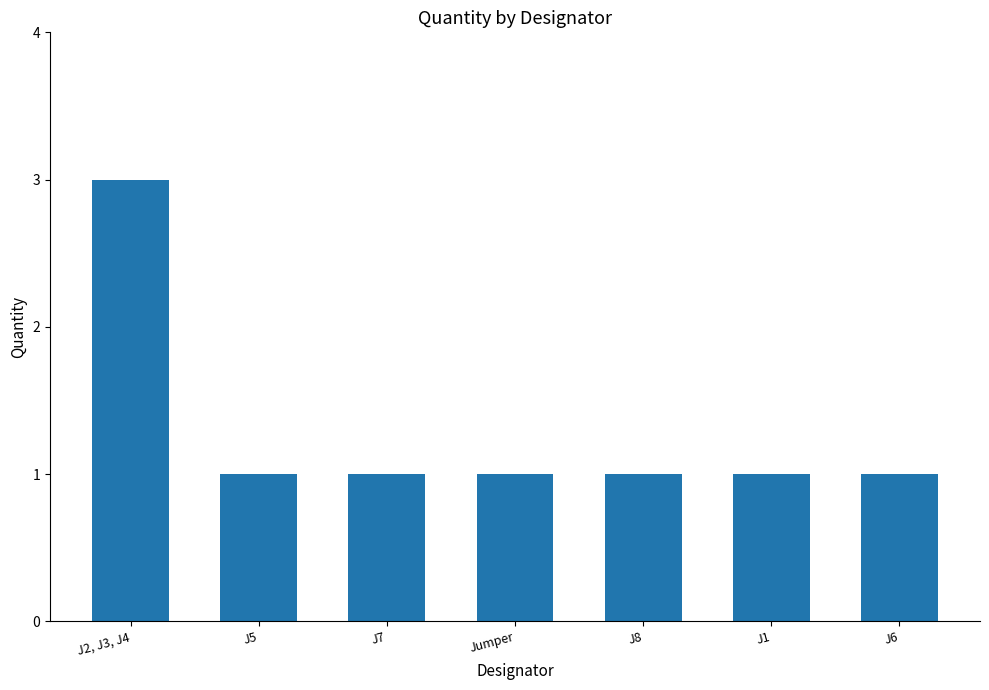

What is the sum of all values?

9